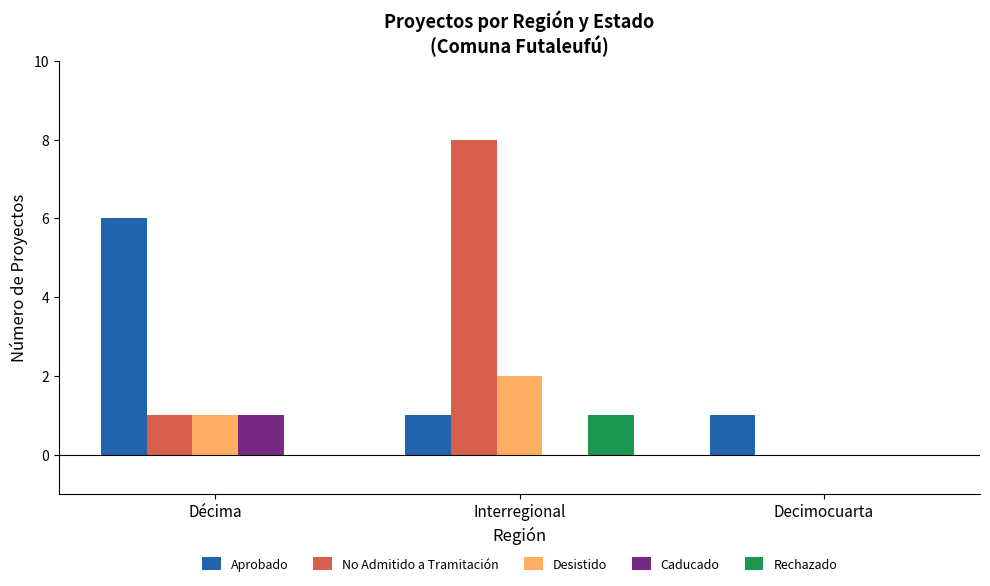

The value of Aprobado at Decimocuarta is 0. True or false?

False